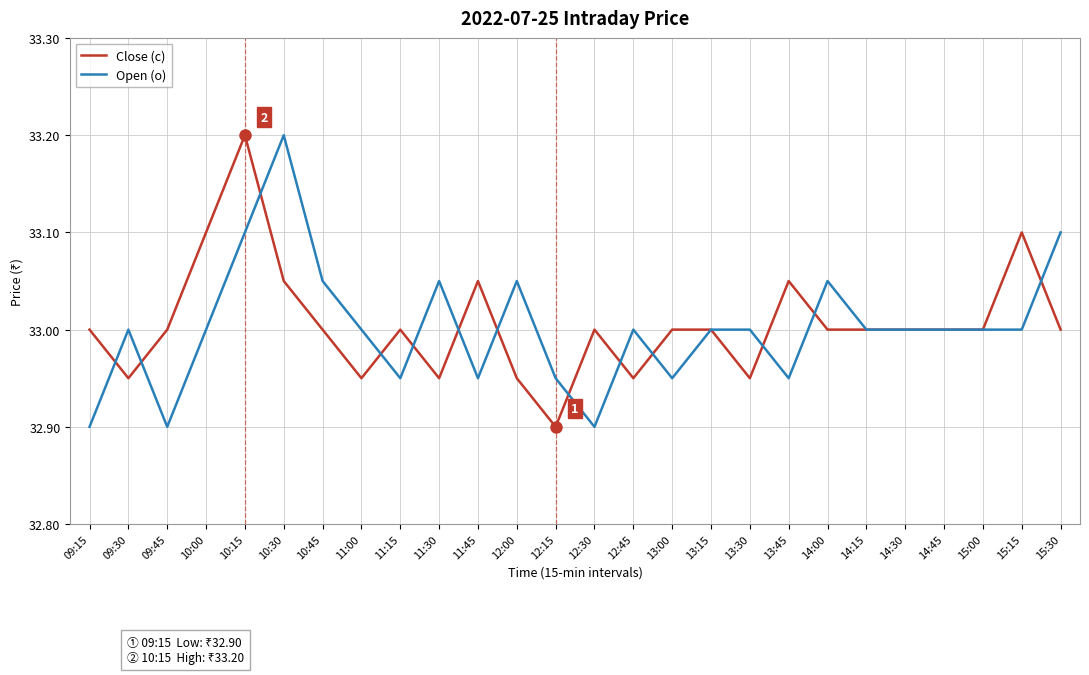

Is the value of Open (o) at 12:45 greater than the value of Close (c) at 11:45?

No